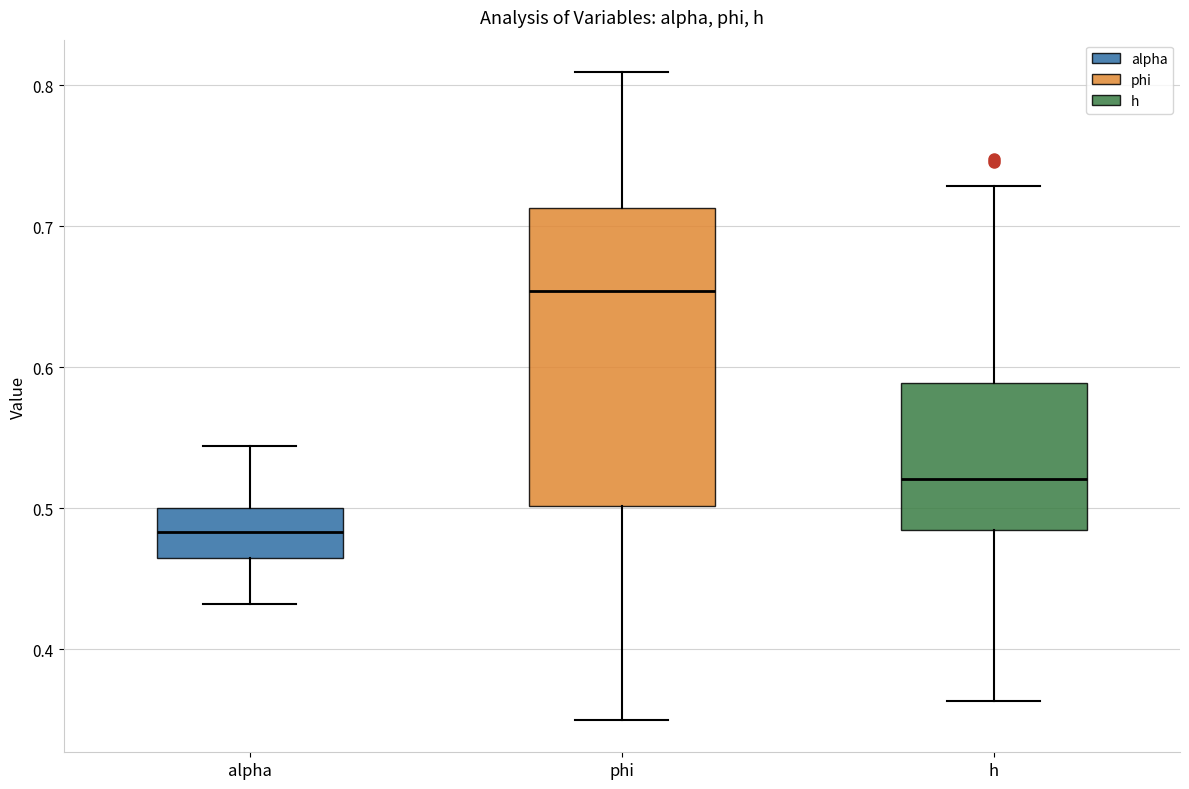

Where does the median line of the box for phi sit on the y-axis? The values are not printed on the chart, so give them approximately, as read against the axis.

0.65